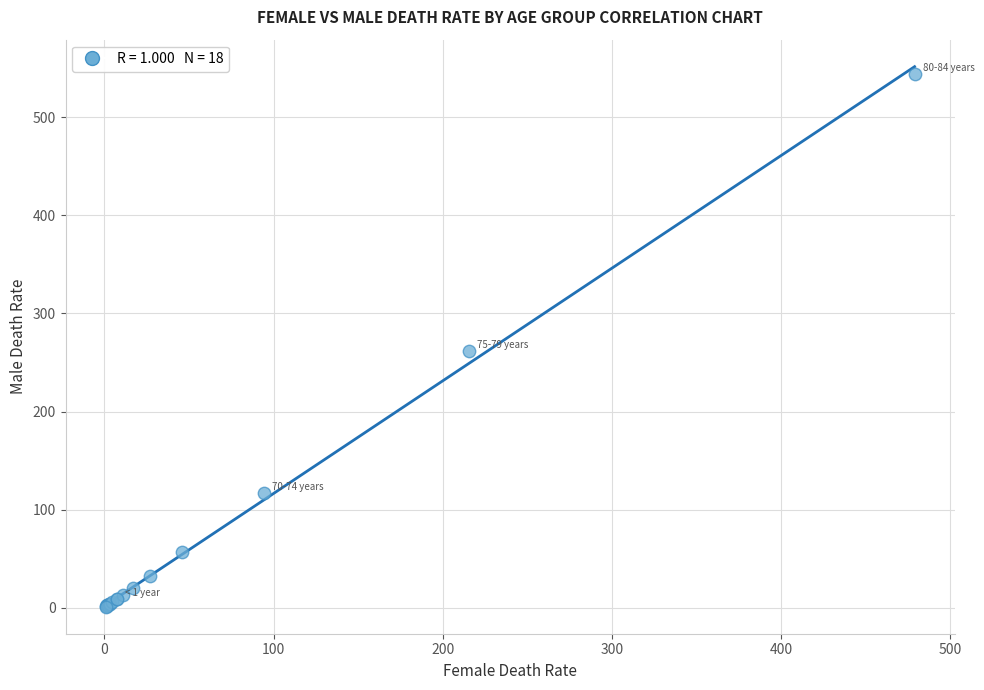

What Y value in the scatter plot is closest to 272?

261.8